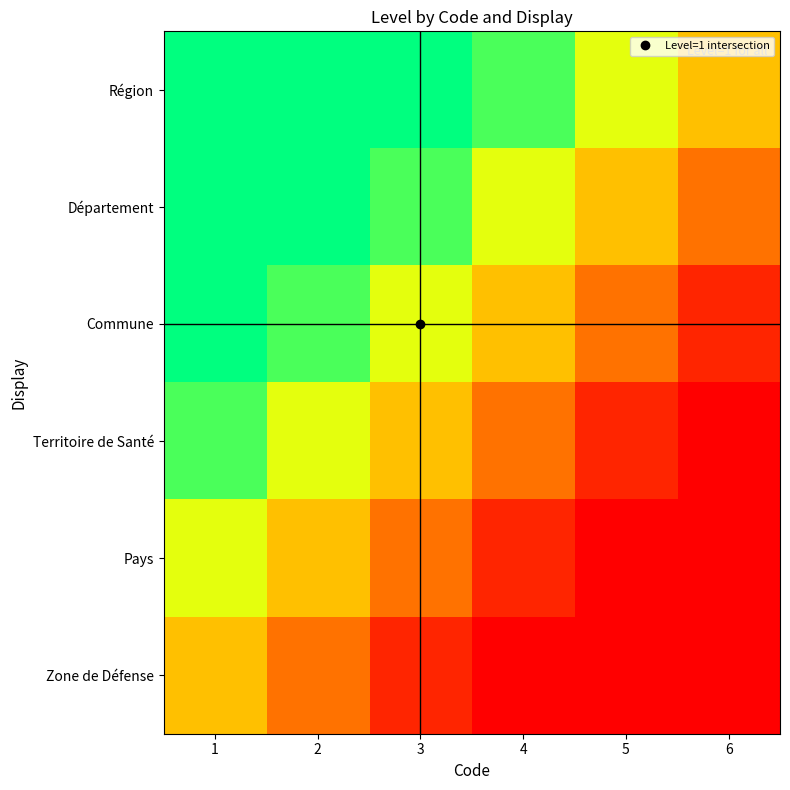

Which label corresponds to the smallest value in the chart?

6